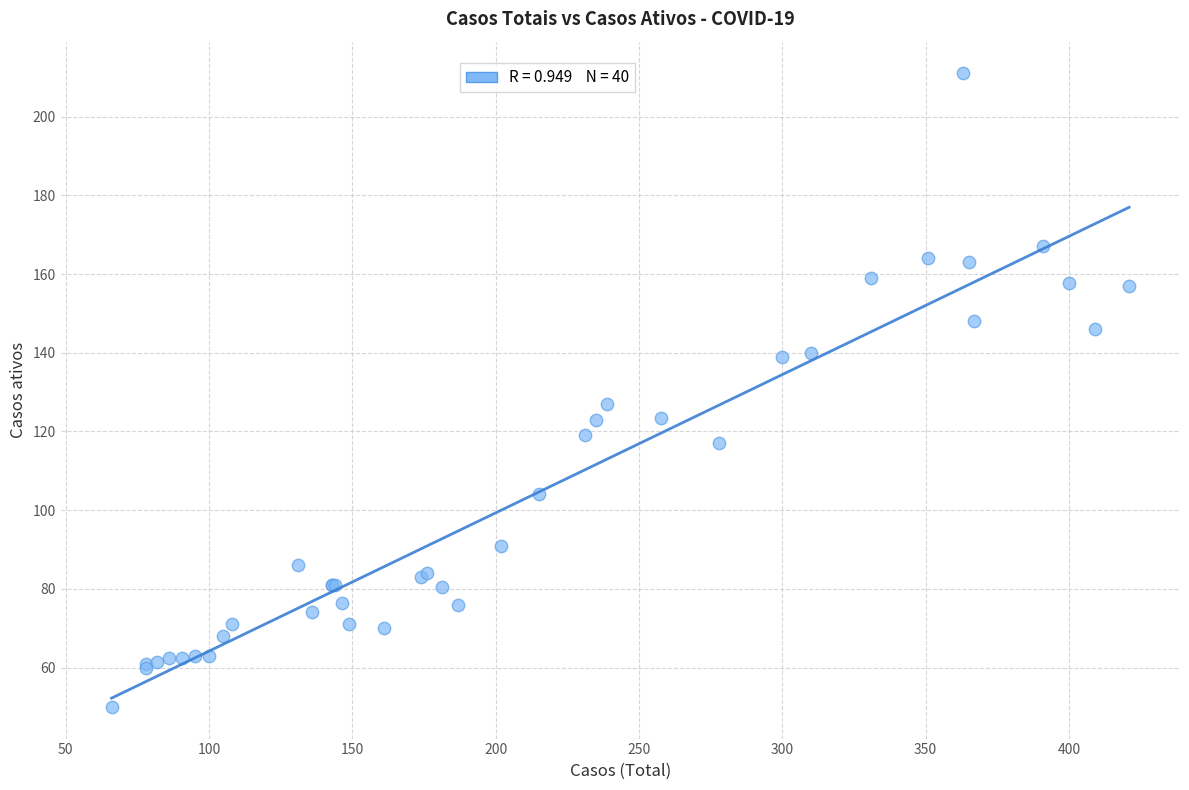

What Y value in the scatter plot is closest to 130?

127.0